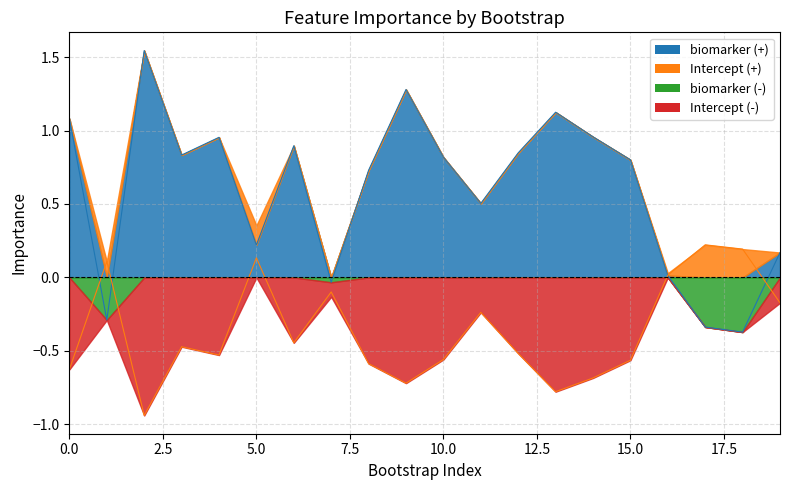

How many values in the Intercept series exceed 0?

5